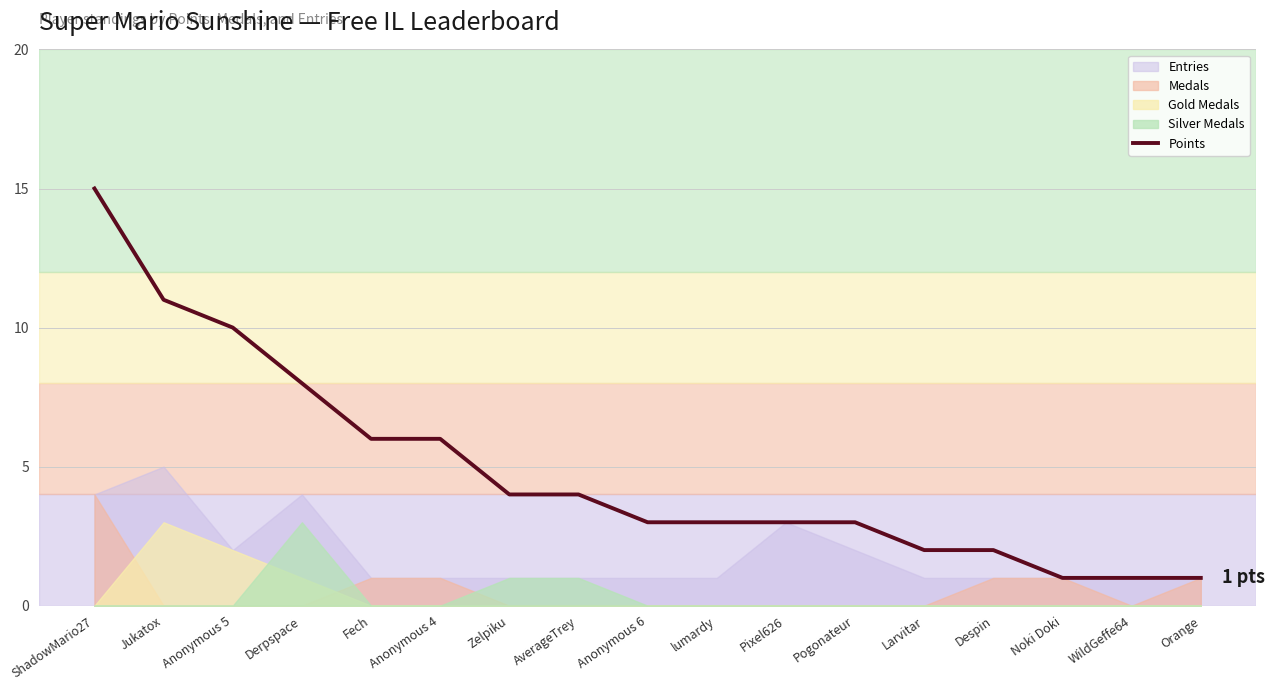

Reading right to left, what are all the values shown in this chart?

Orange=1	WildGeffe64=1	Noki Doki=1	Despin=2	Larvitar=2	Pogonateur=3	Pixel626=3	lumardy=3	Anonymous 6=3	AverageTrey=4	Zelpiku=4	Anonymous 4=6	Fech=6	Derpspace=8	Anonymous 5=10	Jukatox=11	ShadowMario27=15